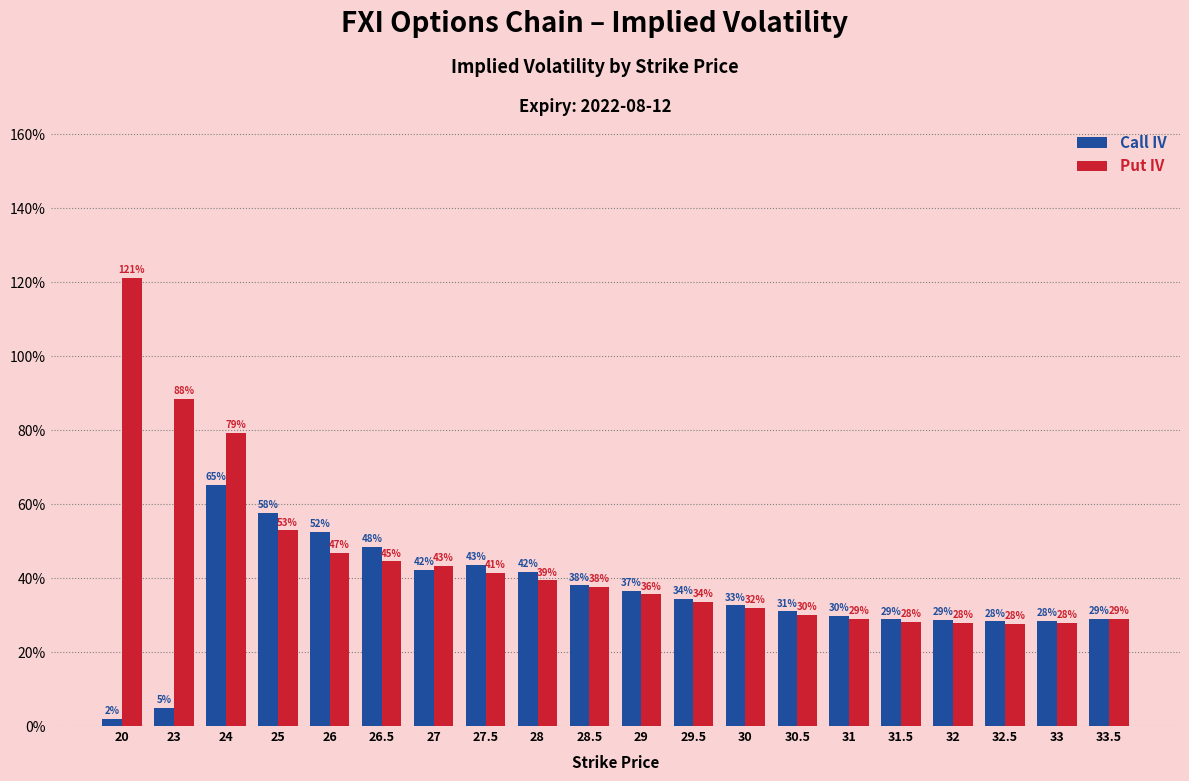

Which category has the lowest value in the Call IV series?

20